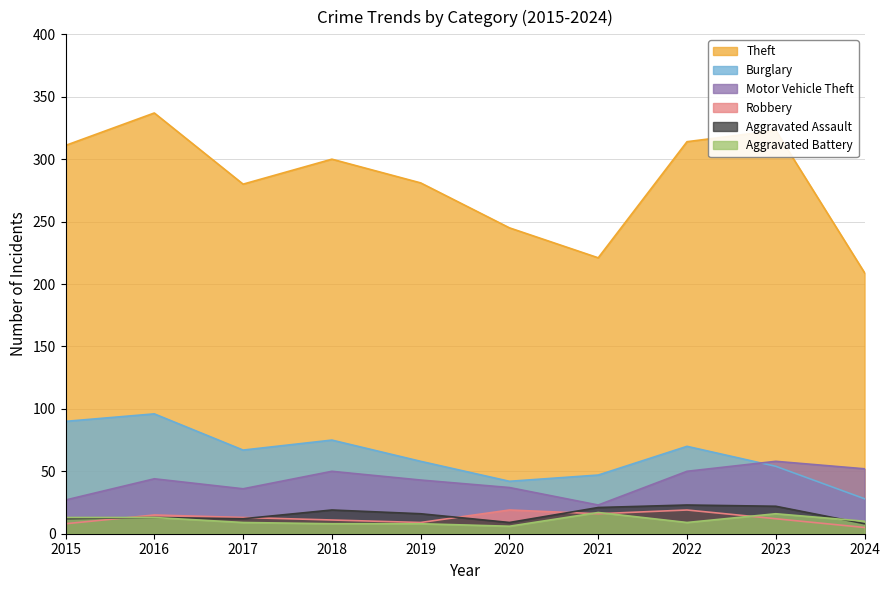

What is the greatest value displayed?

337